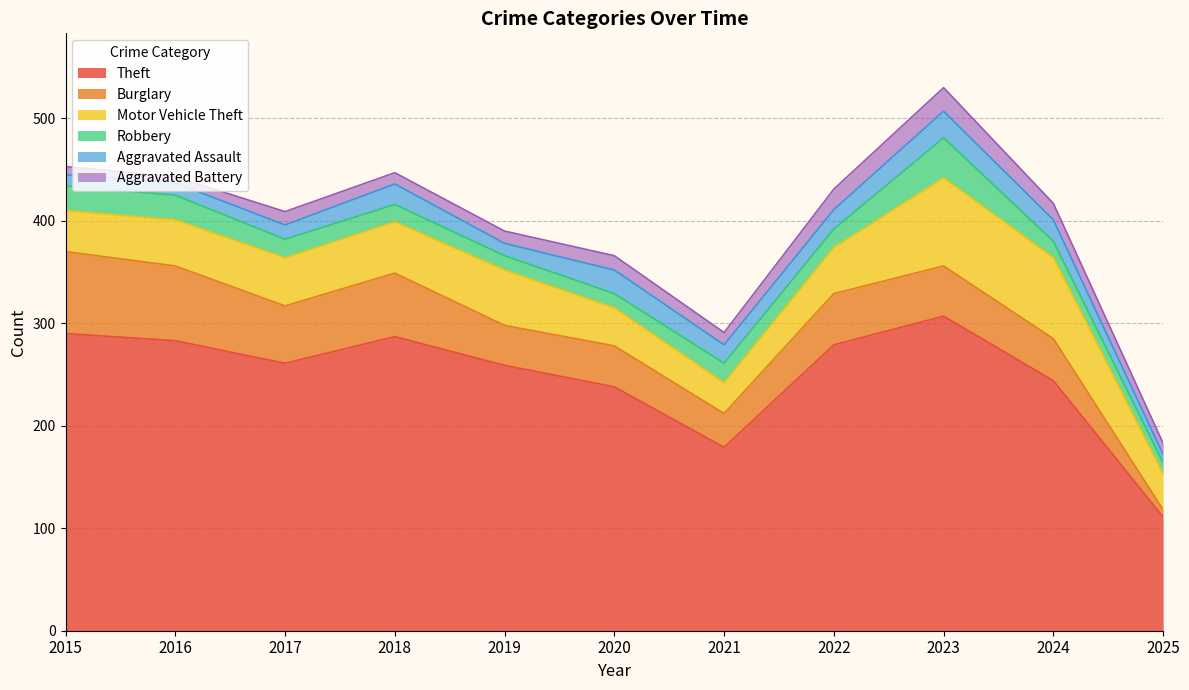

What are all the series names shown in the legend?

Theft, Burglary, Motor Vehicle Theft, Robbery, Aggravated Assault, Aggravated Battery